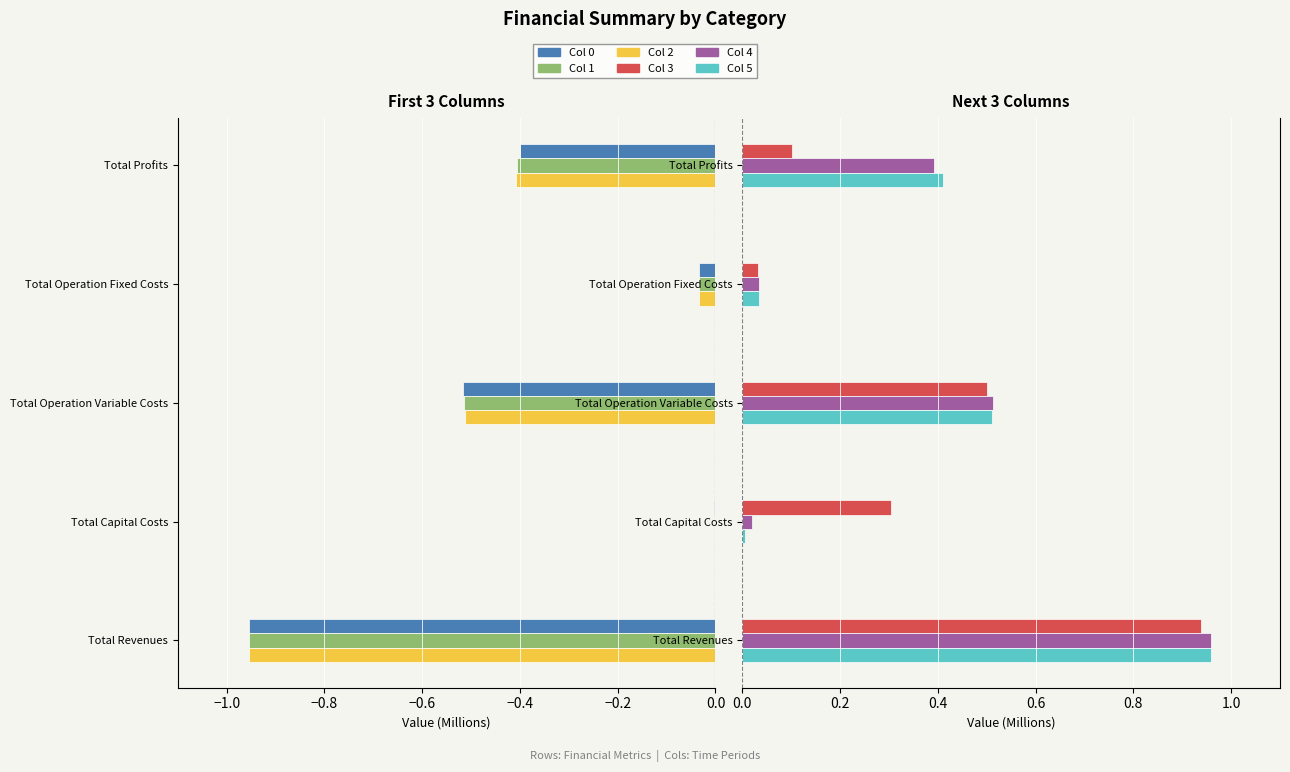

At how many categories does at least one series exceed 0?

5